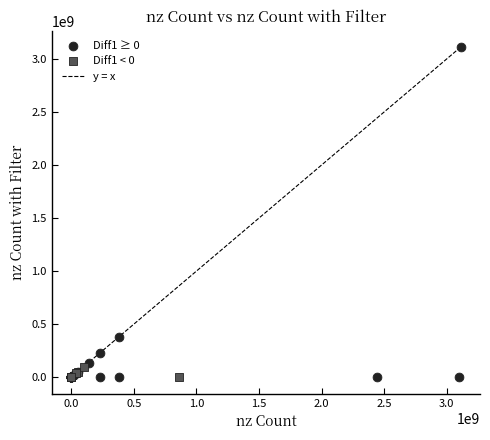

Which series has the widest spread of Y values?

Diff1 ≥ 0